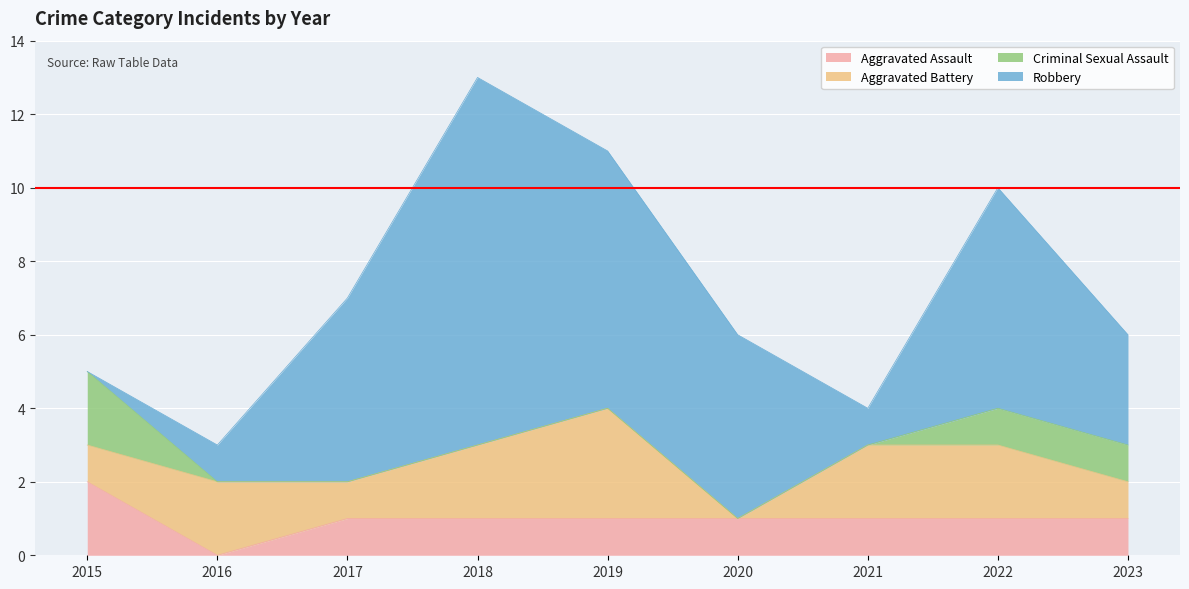

What is the difference between the Aggravated Battery values at 2021 and 2020?

2